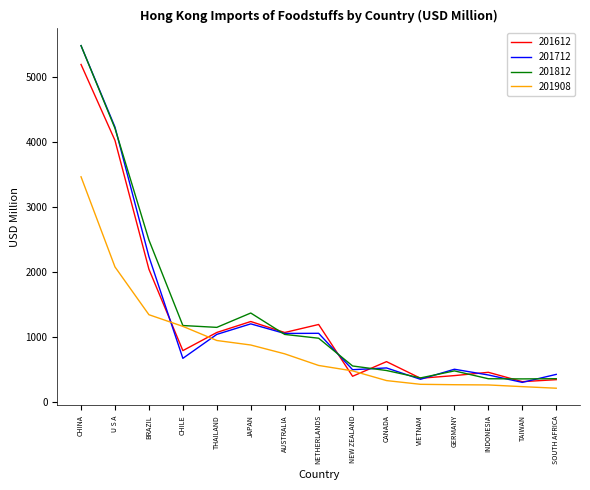

What is the total value across all series at GERMANY?

1628.4